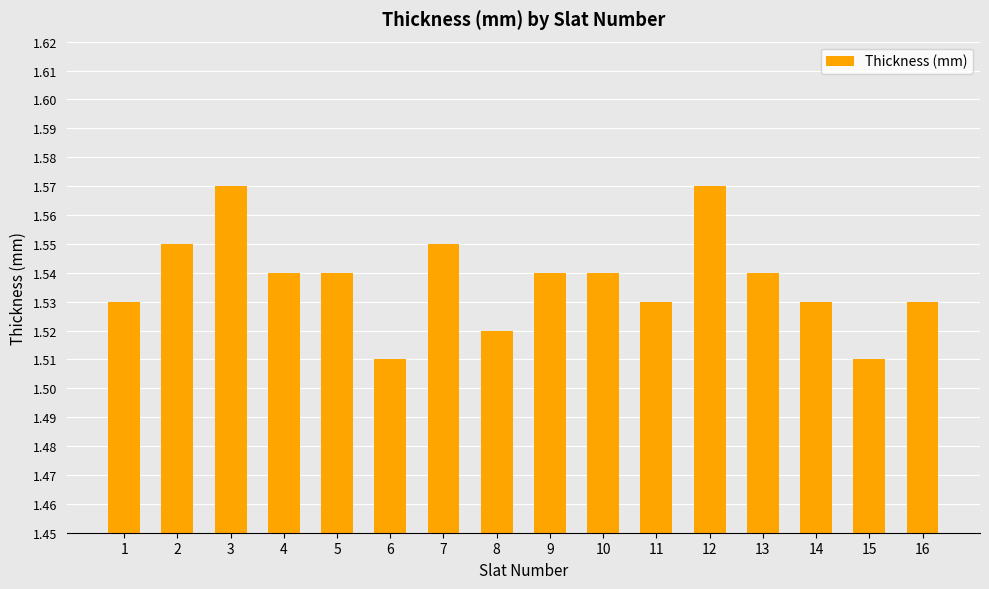

How many values are between 1 and 2?

16